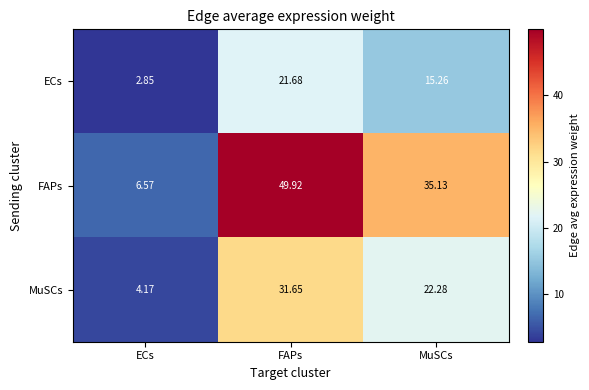

At which label does MuSCs reach its minimum?

ECs